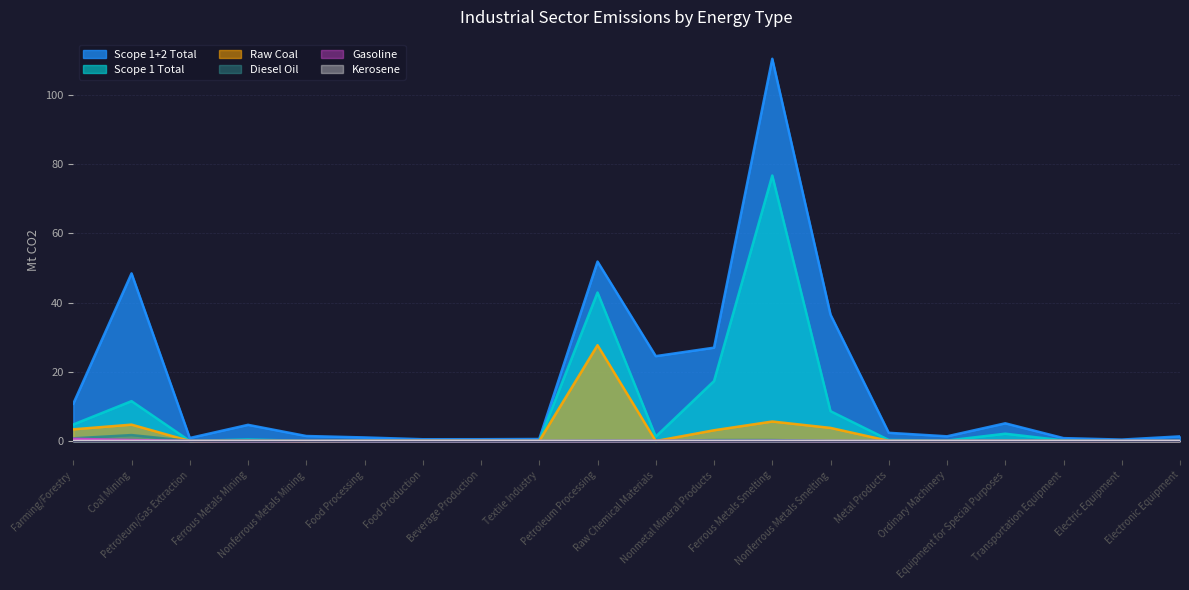

True or false: Gasoline has a value of 0.0 at Petroleum/Gas Extraction.

True